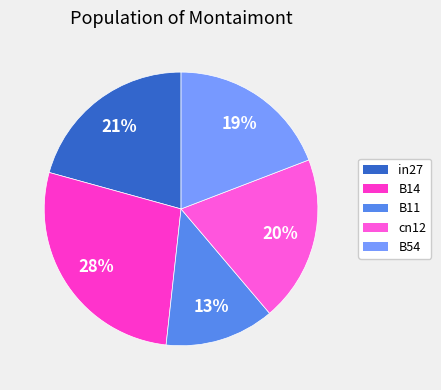

How many segments does this pie chart have?

5